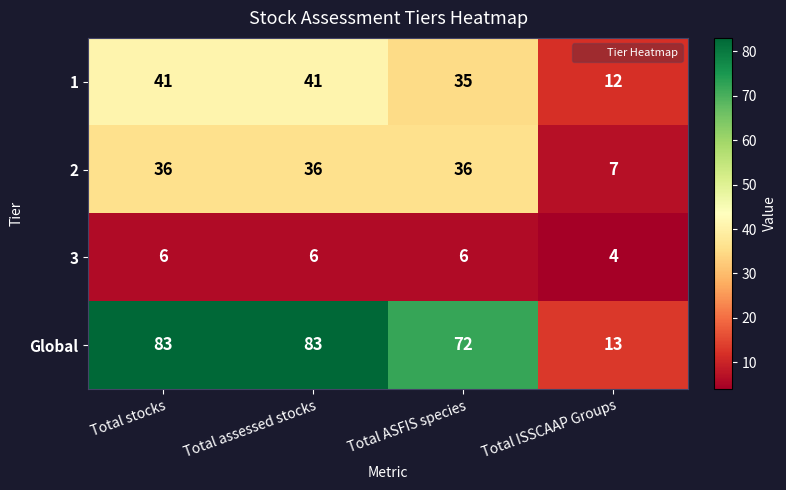

What is the maximum value for 2?

36